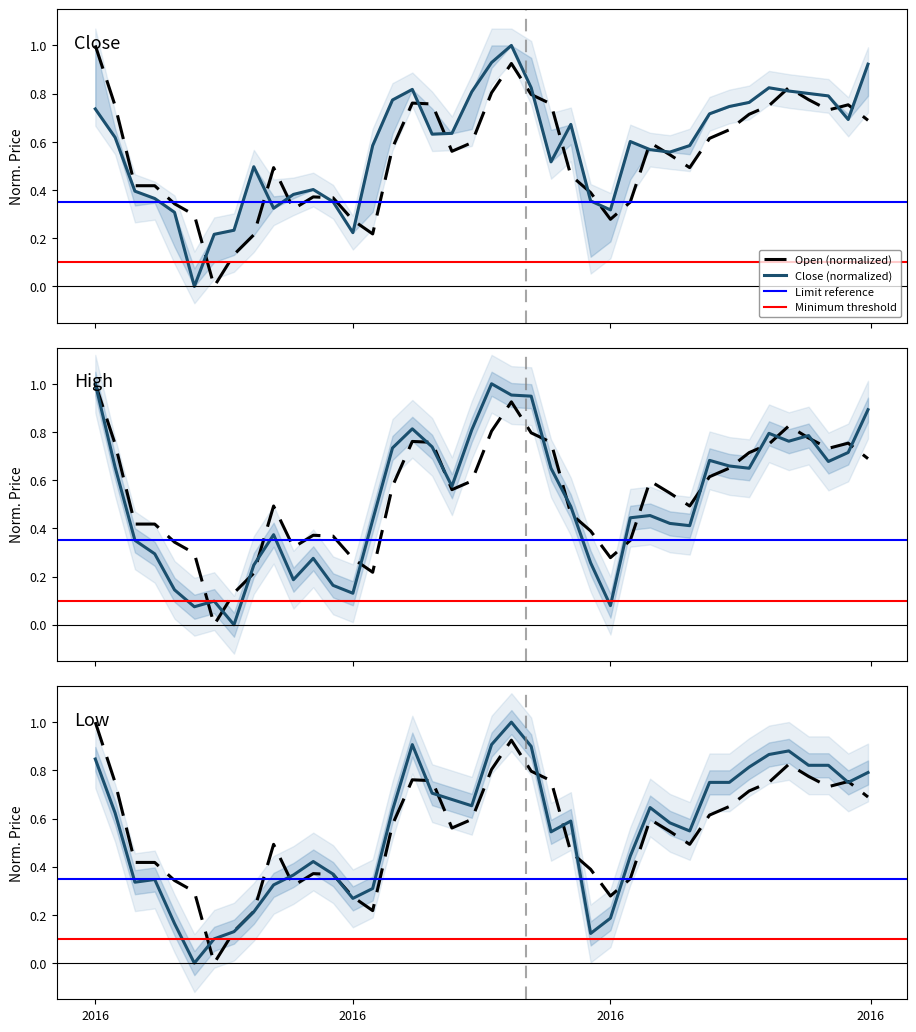

How many categories are shown in the chart?

40